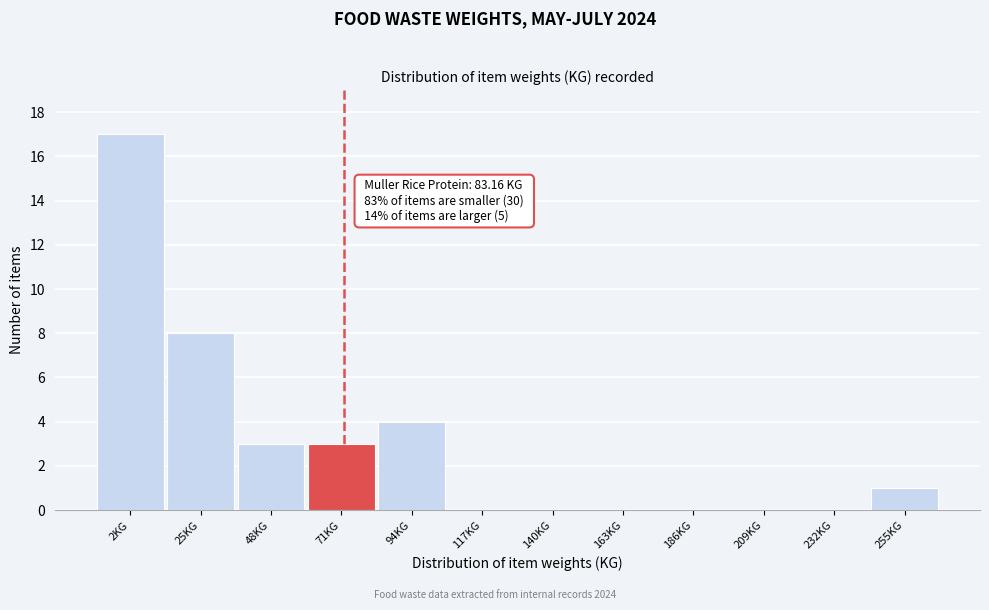

Reading right to left, list all the values displayed in this chart.

255KG=1	232KG=0	209KG=0	186KG=0	163KG=0	140KG=0	117KG=0	94KG=4	71KG=3	48KG=3	25KG=8	2KG=17